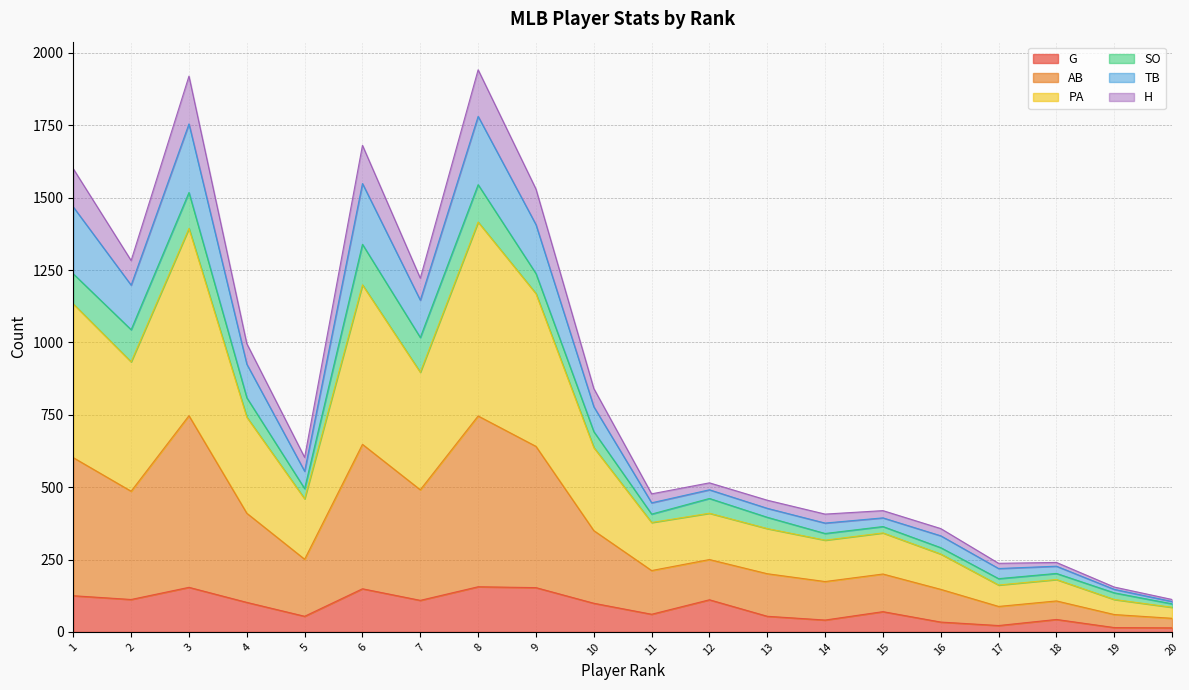

True or false: AB and H cross at least once.

False